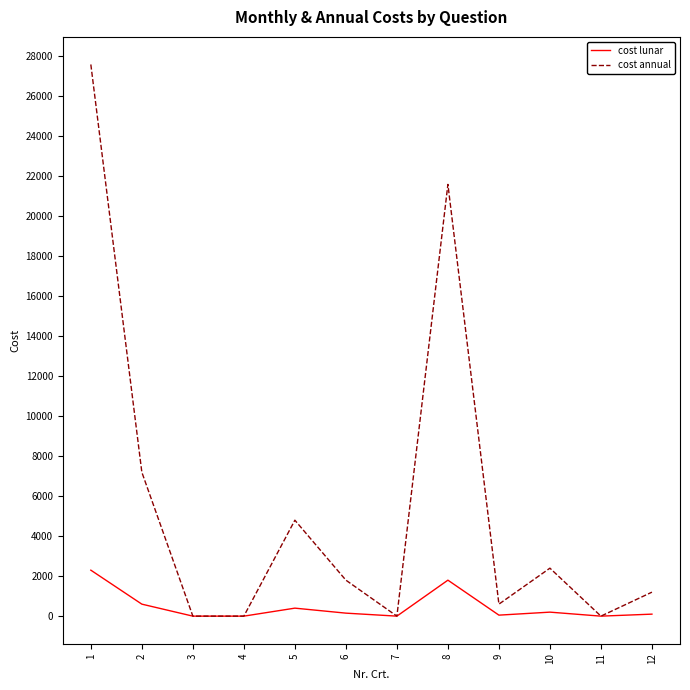

What is the highest value of the cost annual series?

27600